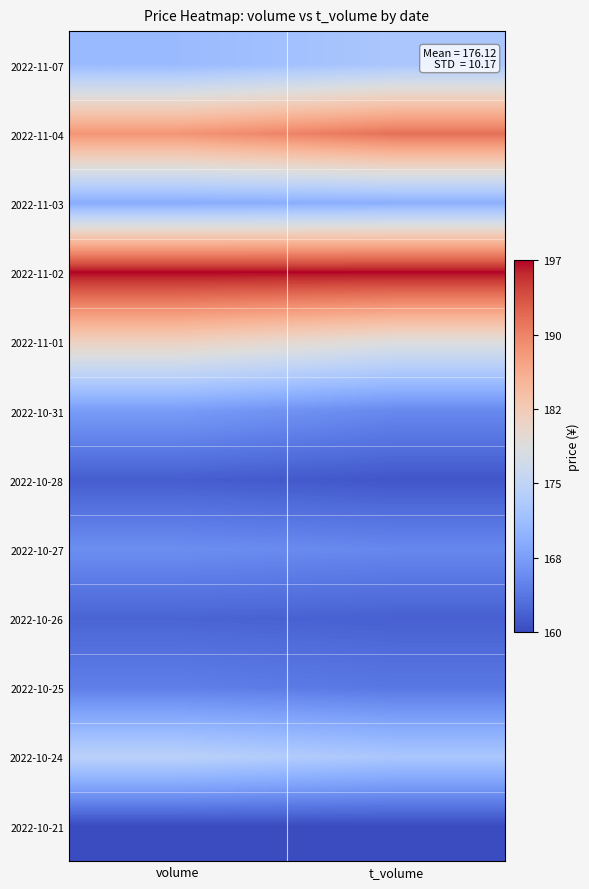

What is the maximum value shown in the chart?

182.3